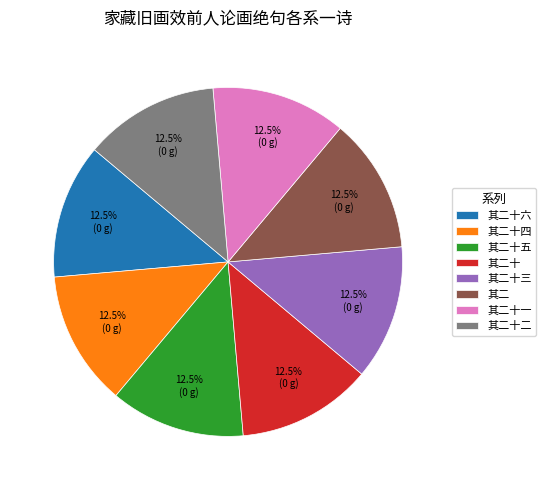

Is there any slice that represents more than half of the pie?

No